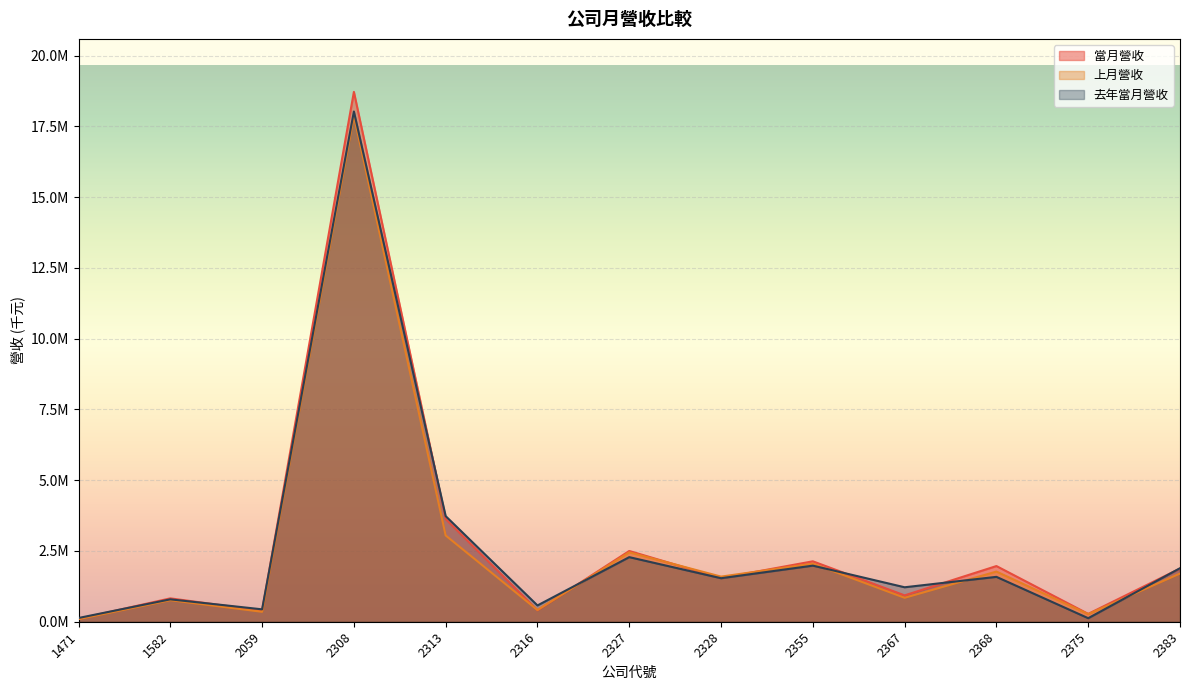

What is the difference between the maximum and minimum values in the 去年當月營收 series?

17898589